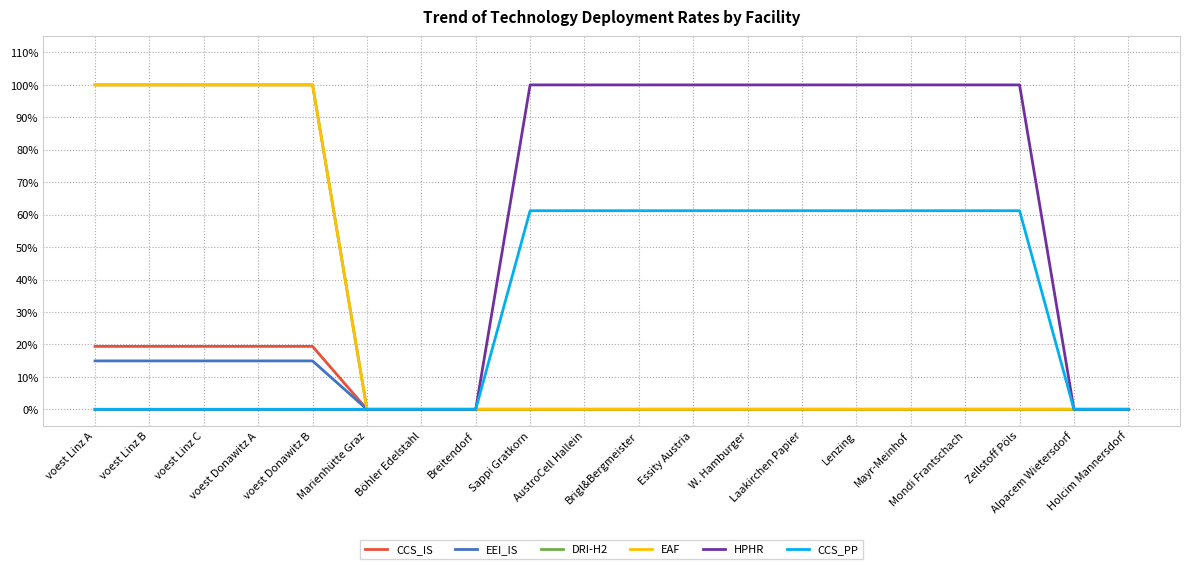

At which category is the sum across all series the highest?

voest Linz A